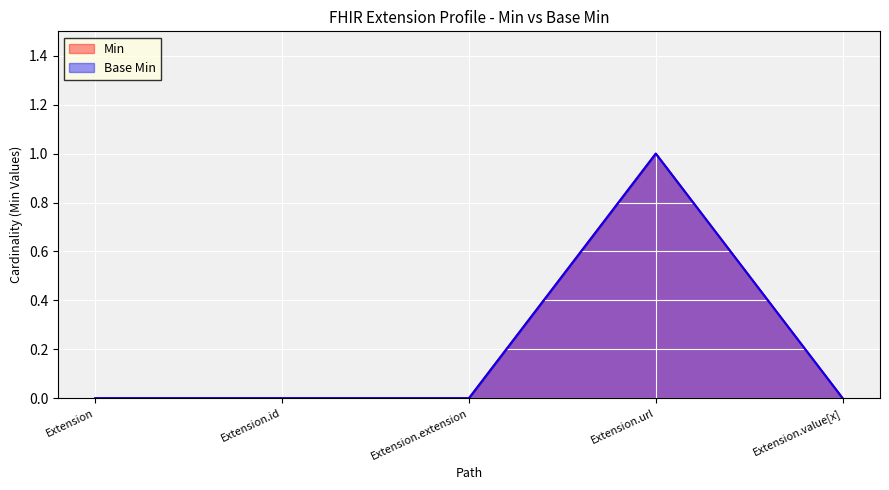

How many interior local peaks does the Base Min series have?

1